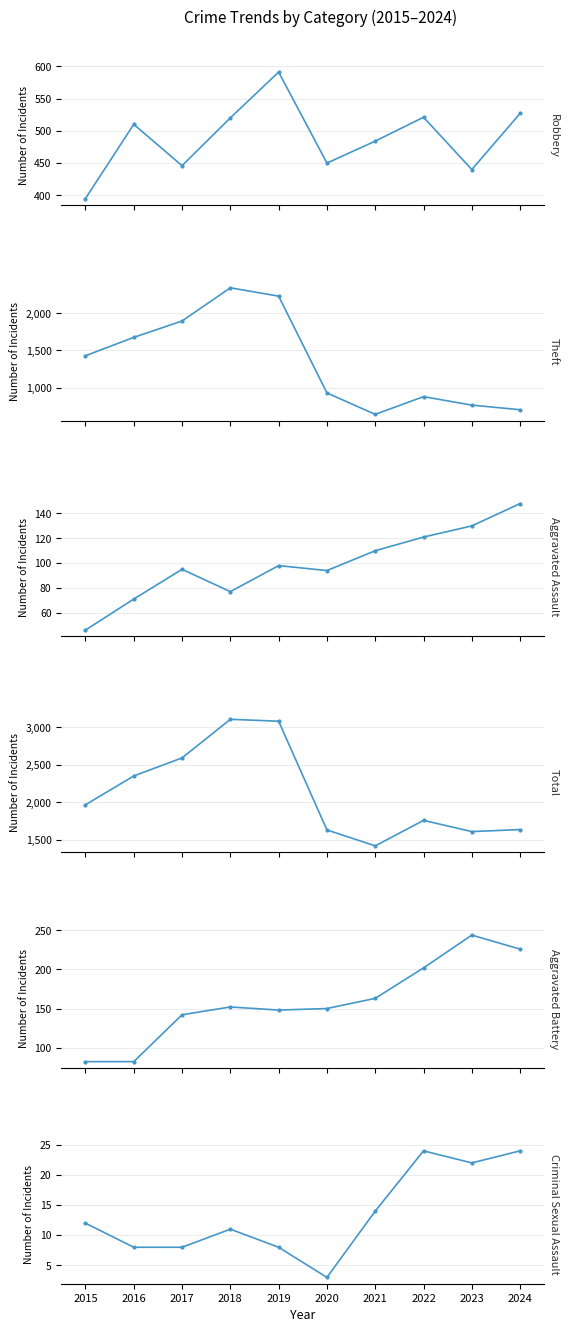

What is the maximum value for Criminal Sexual Assault?

24